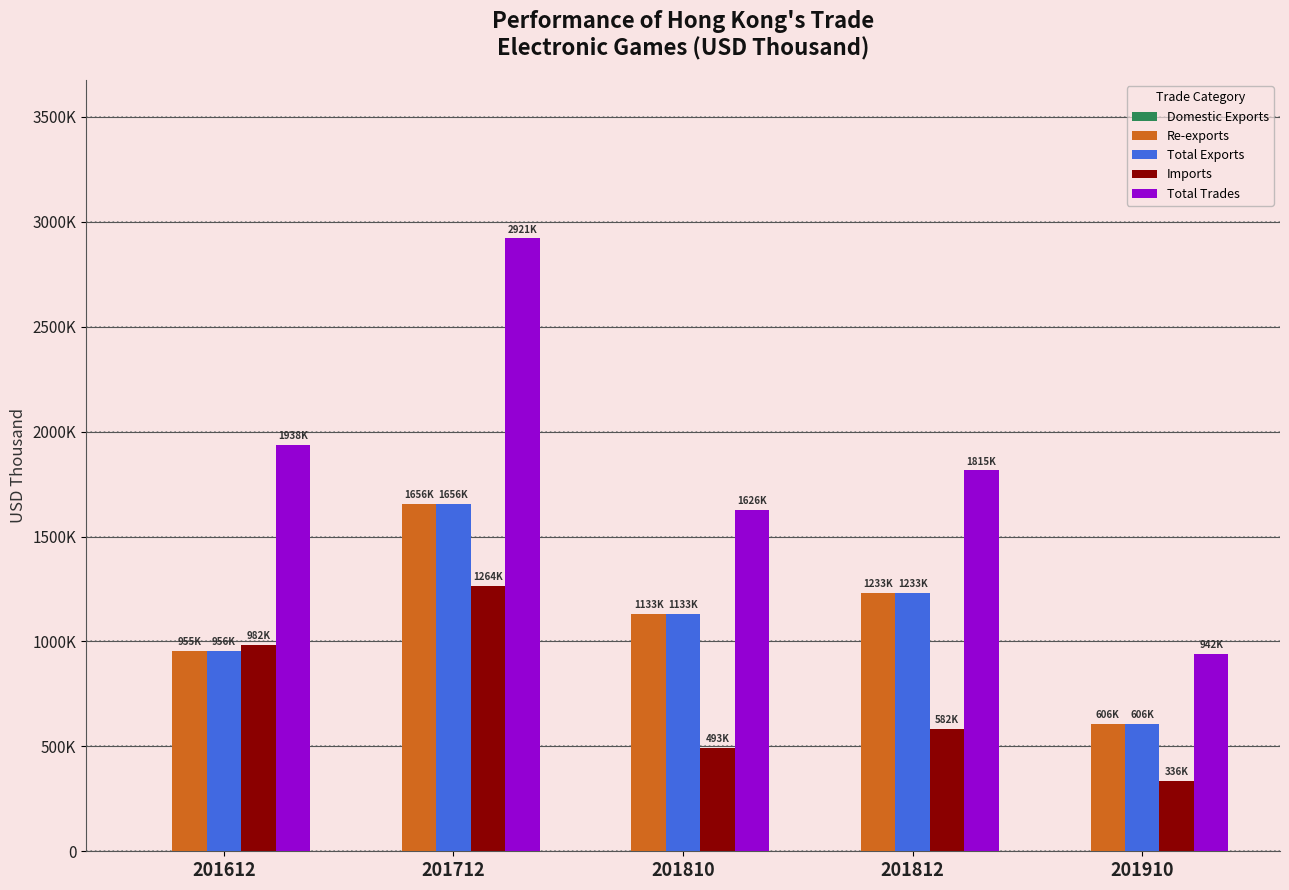

Are the bars grouped side by side (vs. stacked)?

Yes